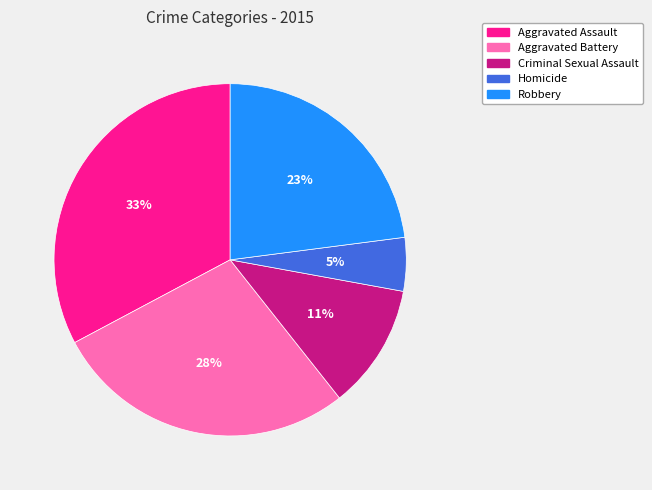

Does any single category account for the majority?

No